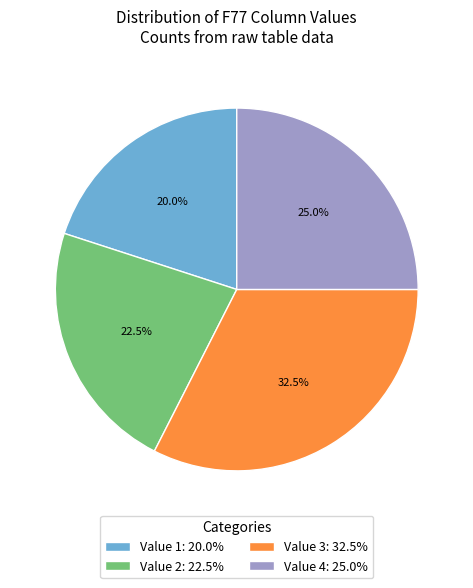

Which slice is the smallest?

Value 1: 20.0%